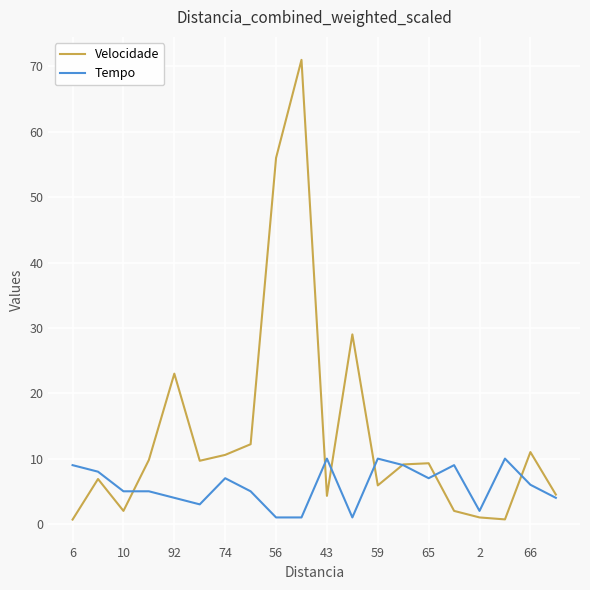

Rank the series by their maximum value, from lowest to highest.

Tempo, Velocidade